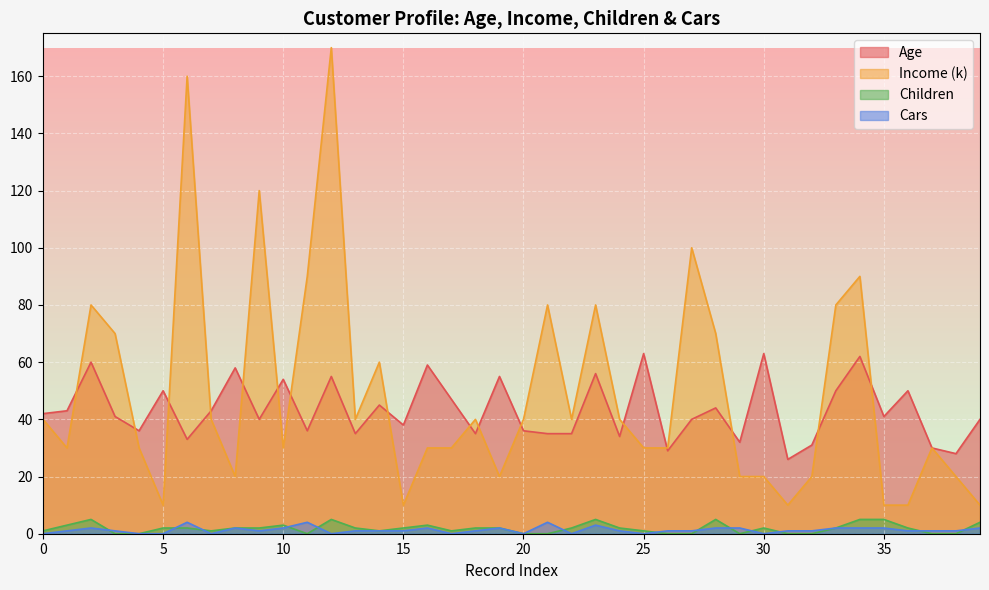

Where is Age nearest to the value 44?

28